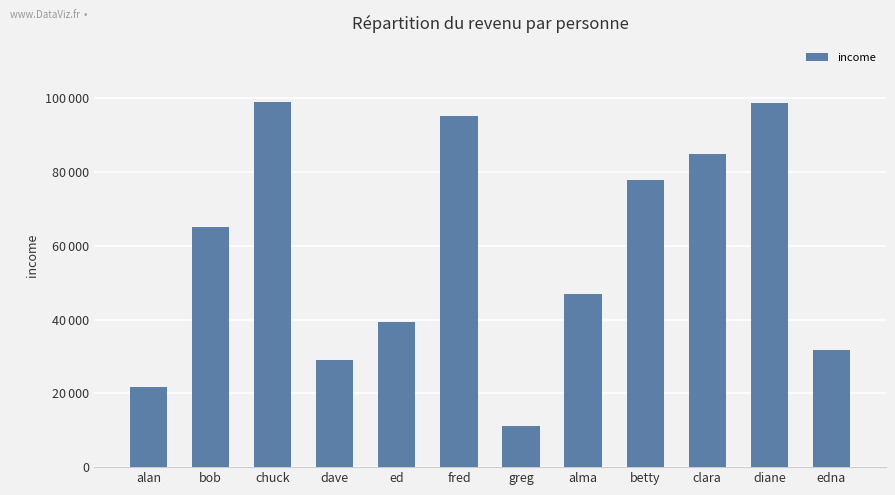

List the labels in order of value, largest first.

chuck, diane, fred, clara, betty, bob, alma, ed, edna, dave, alan, greg